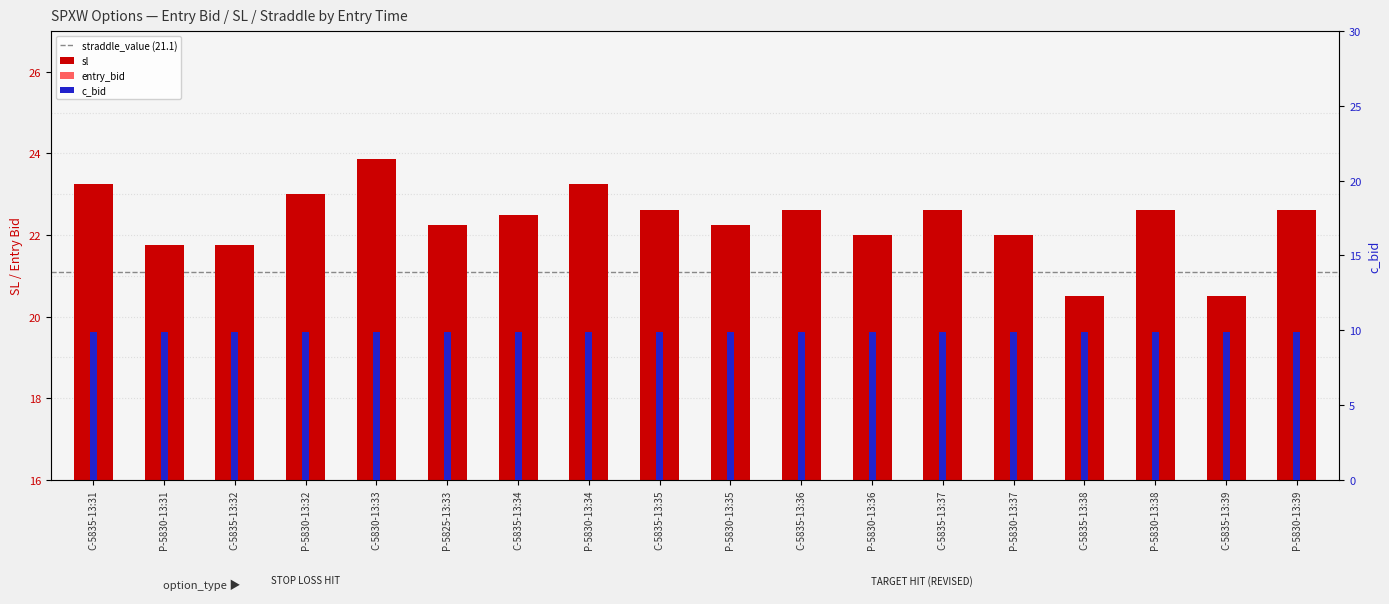

Does the chart contain stacked bars?

No